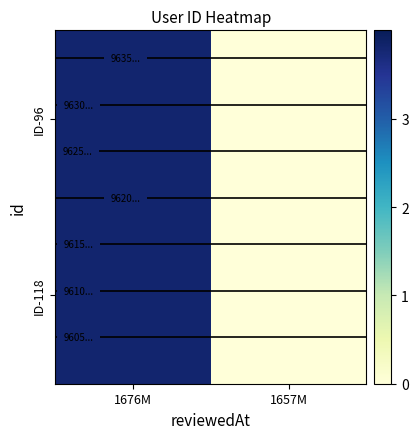

What value does the ID-118 series have at 1676M?

3.8